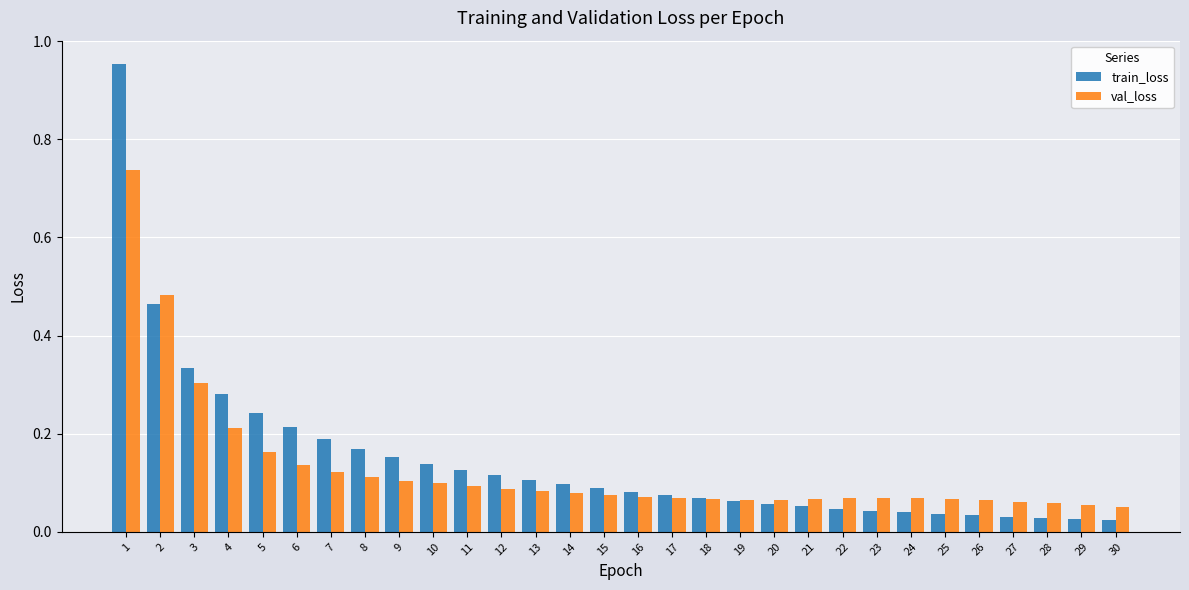

Which series has the widest spread of values?

train_loss